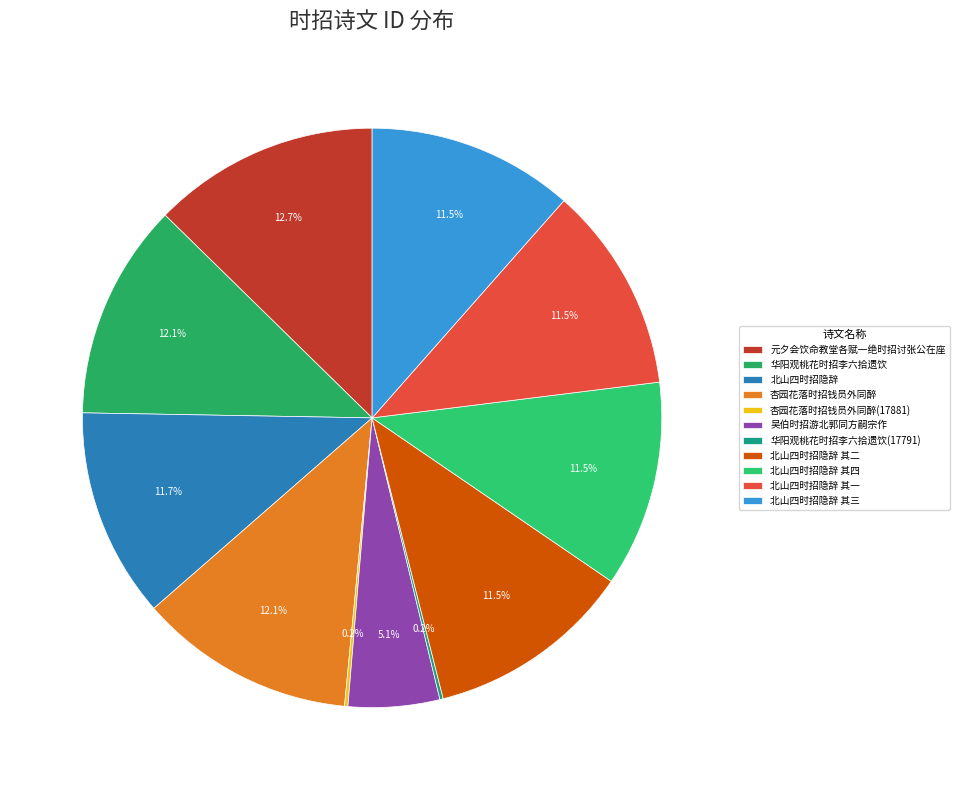

Between 北山四时招隐辞 and 北山四时招隐辞 其四, which is larger?

北山四时招隐辞